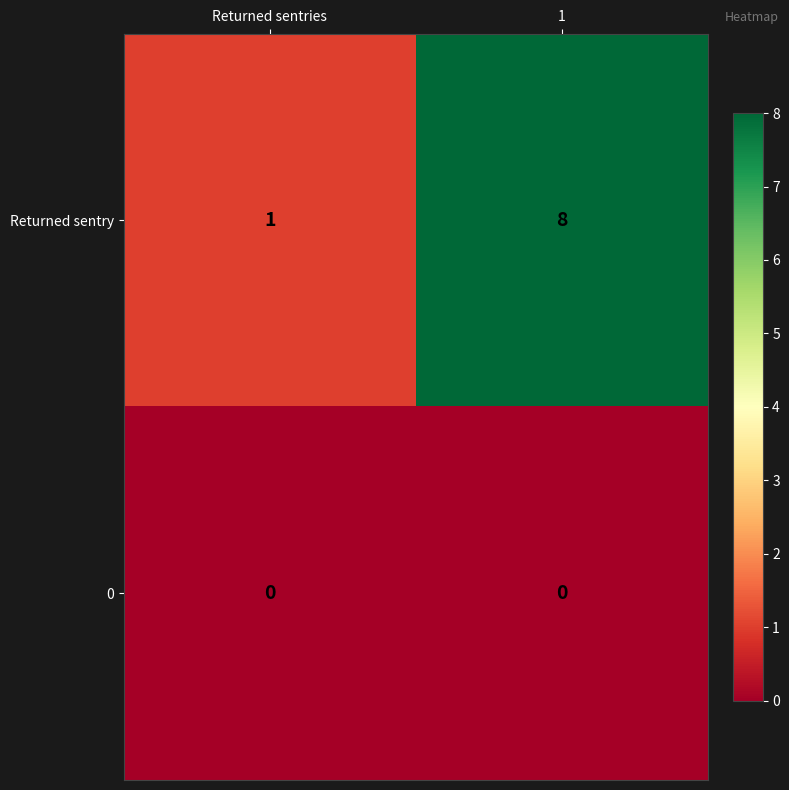

At which label does Returned sentry reach its minimum?

Returned sentries